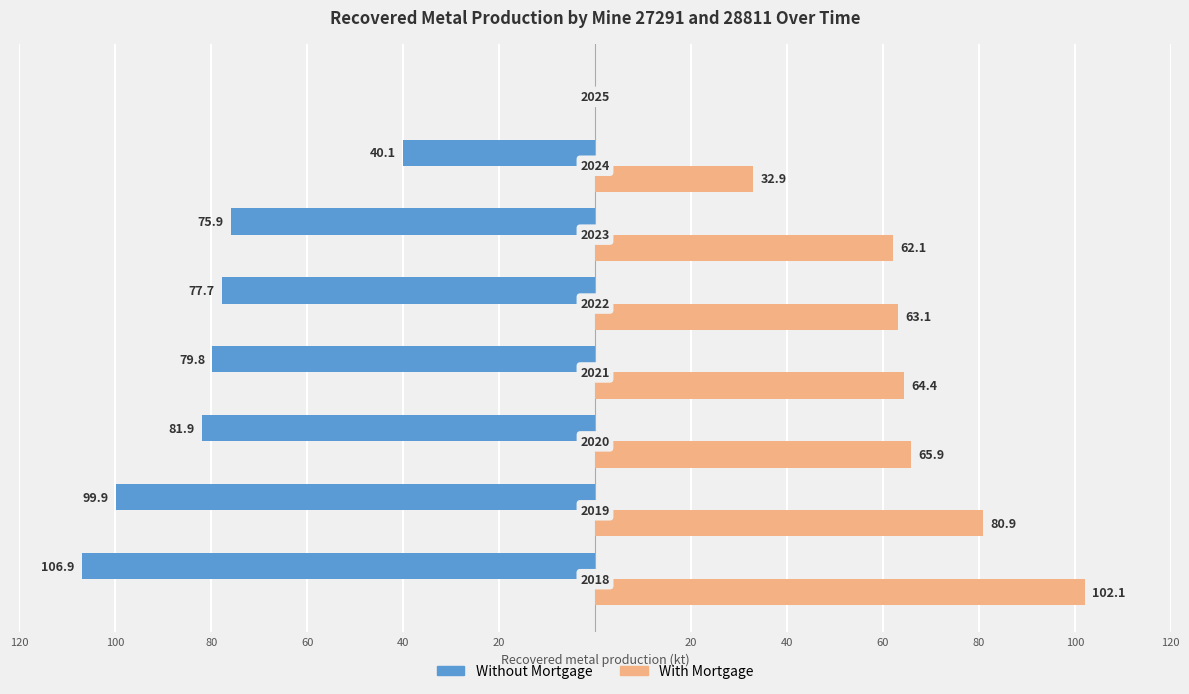

What are all the series names shown in the legend?

Without Mortgage, With Mortgage